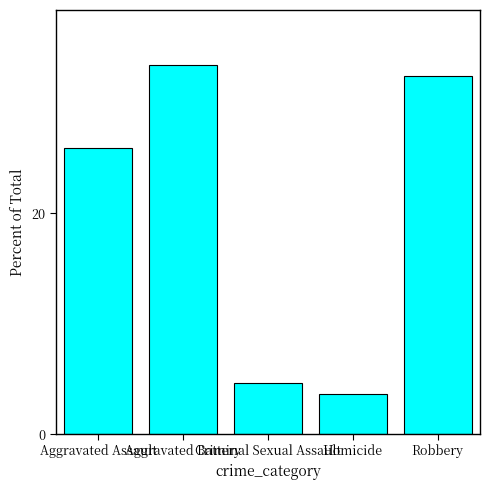

What is the approximate value at Robbery?

32.4